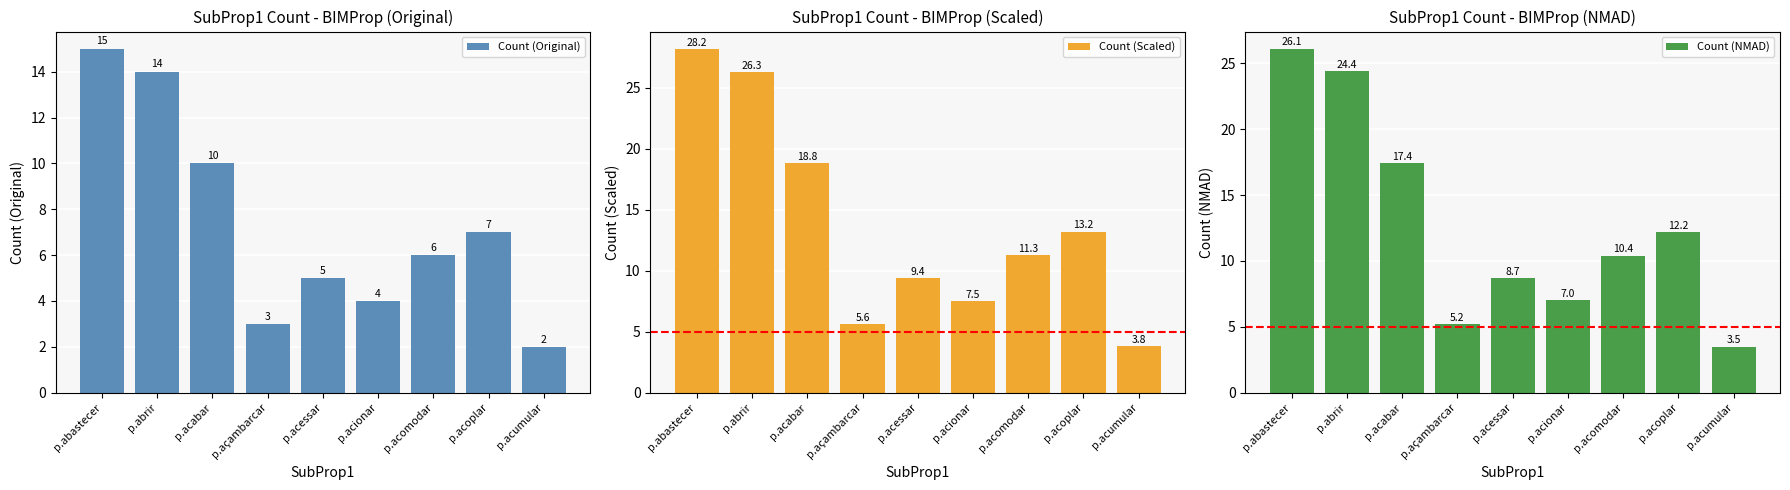

What is the smallest value displayed?

2.0